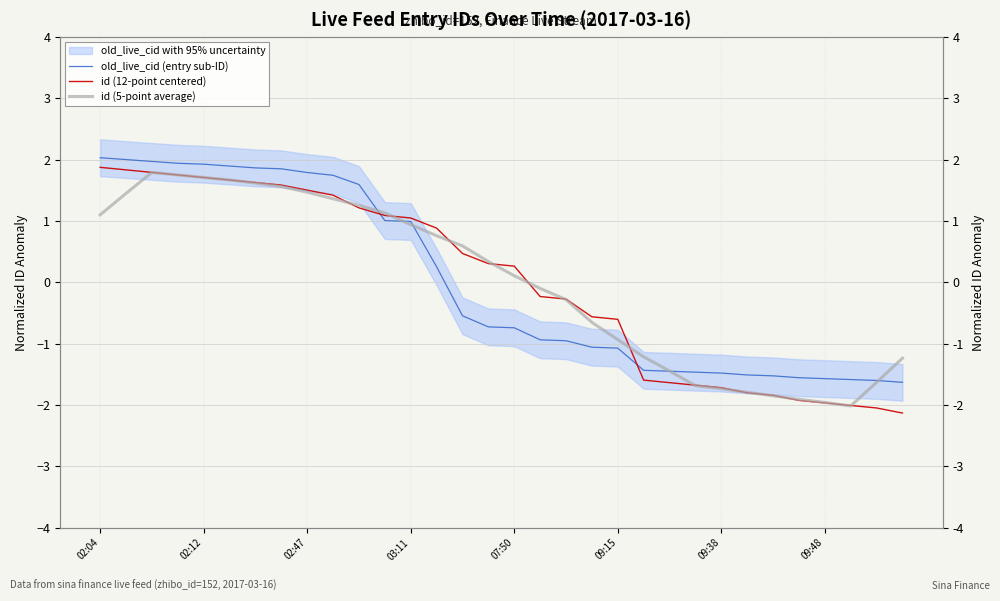

True or false: id (5-point average) and old_live_cid (entry sub-ID) intersect in this chart.

True